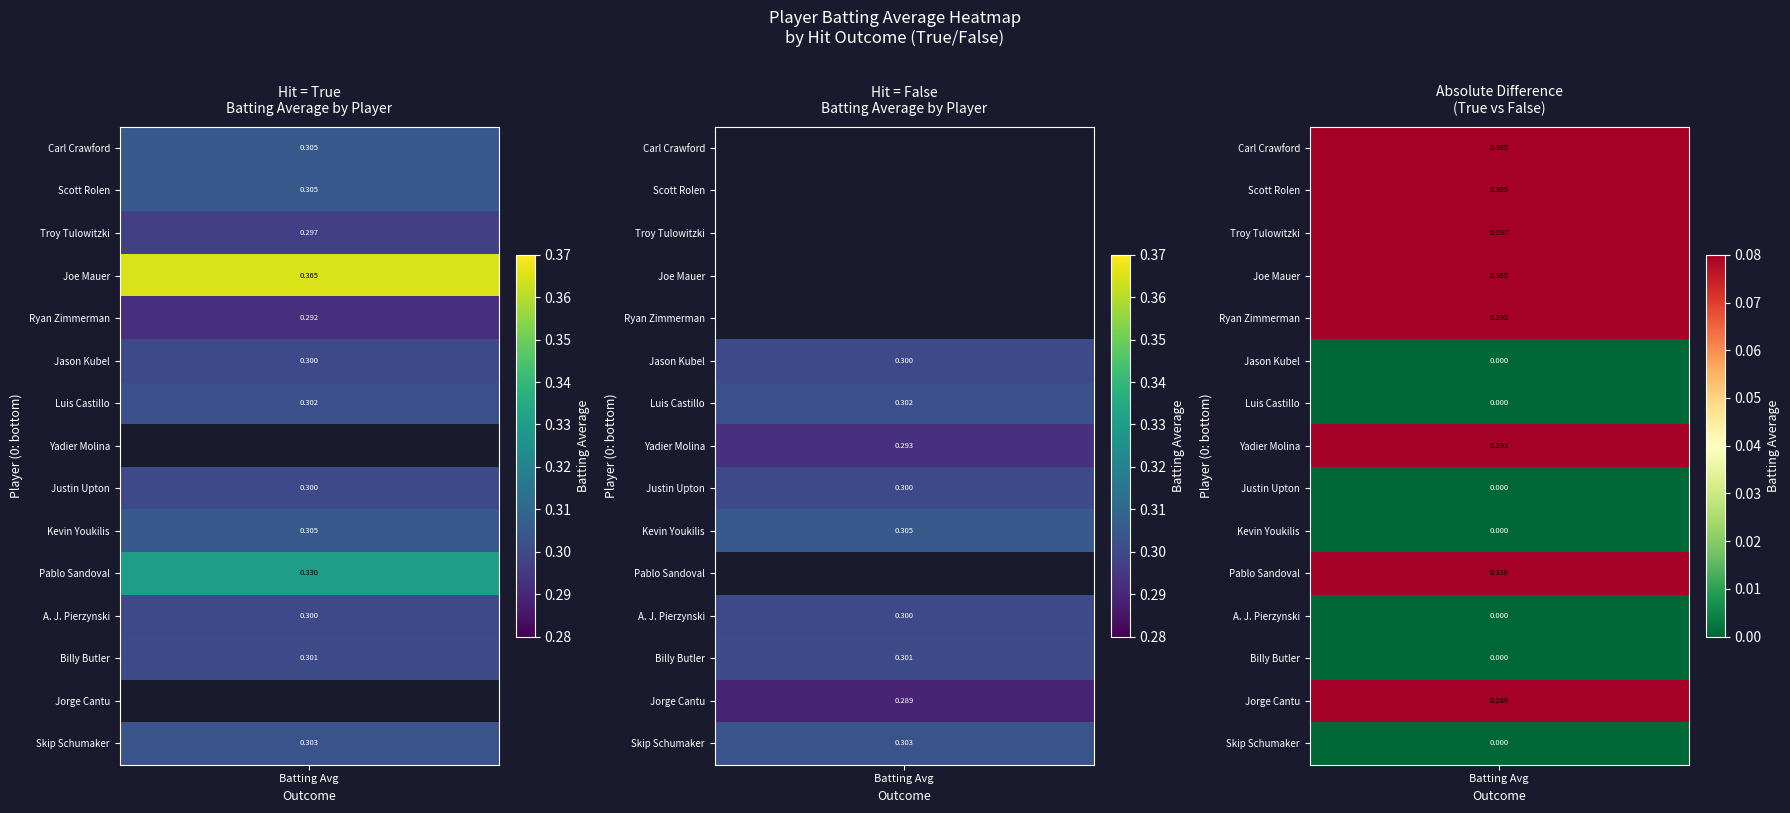

Reading left to right, transcribe all the data shown in this chart.

batting_avg_true: 0.3	0.0	0.3	0.3	0.3	0.3	0.3	0.0	0.3	0.3	0.3	0.4	0.3	0.3	0.3
batting_avg_false: 0.3	0.3	0.3	0.3	0.0	0.3	0.3	0.3	0.3	0.3	0.0	0.0	0.0	0.0	0.0